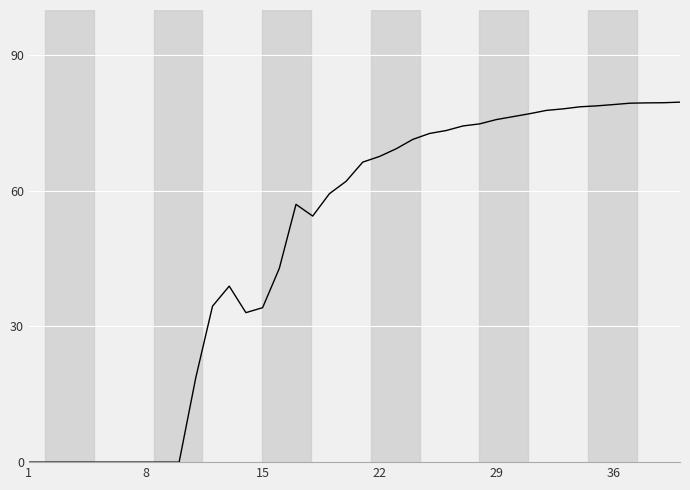

What is the difference between the maximum and minimum values?

79.6